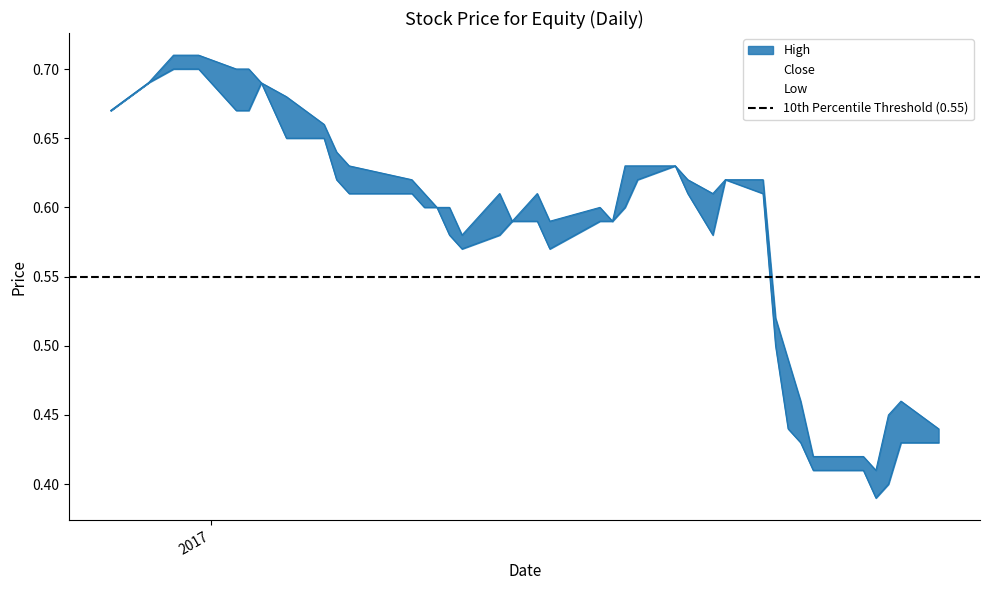

What is the average value of the High series?

0.6